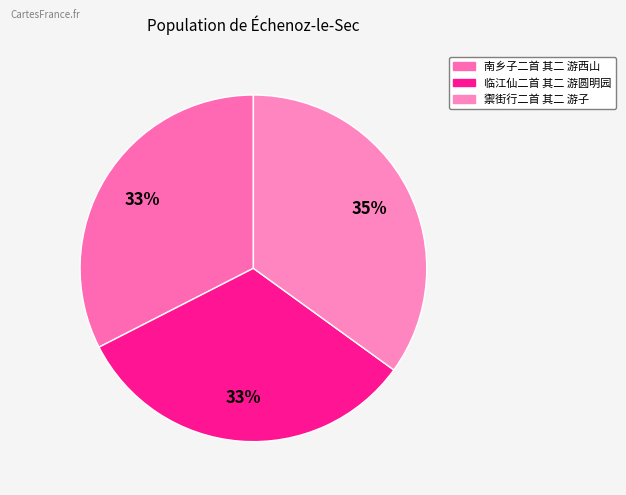

Does any single category account for the majority?

No